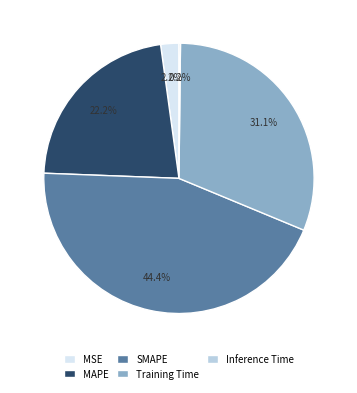

To the nearest percent, what is the difference between the largest and smallest slice percentages?

44%